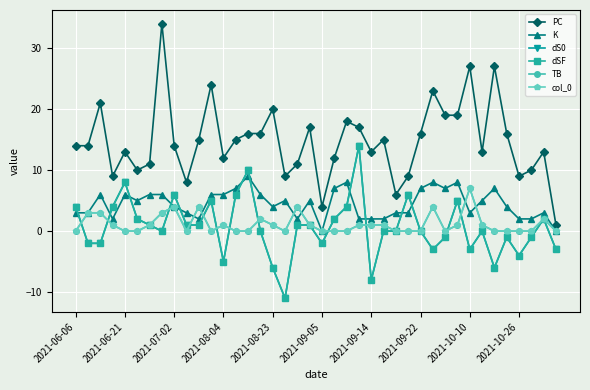

What is the minimum value for PC?

1